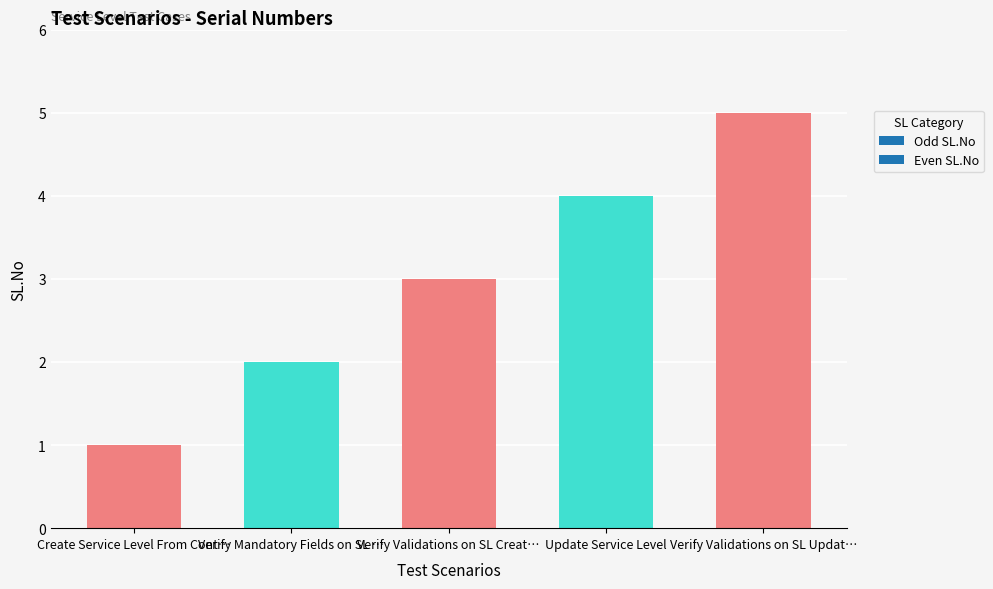

Which has a higher value, Verify Validations on SL Creat… or Verify Validations on SL Updat…?

Verify Validations on SL Updat…